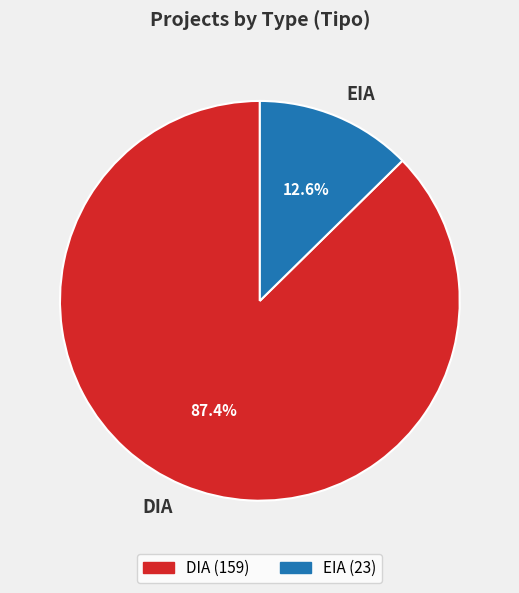

What is the largest slice in the pie chart?

DIA